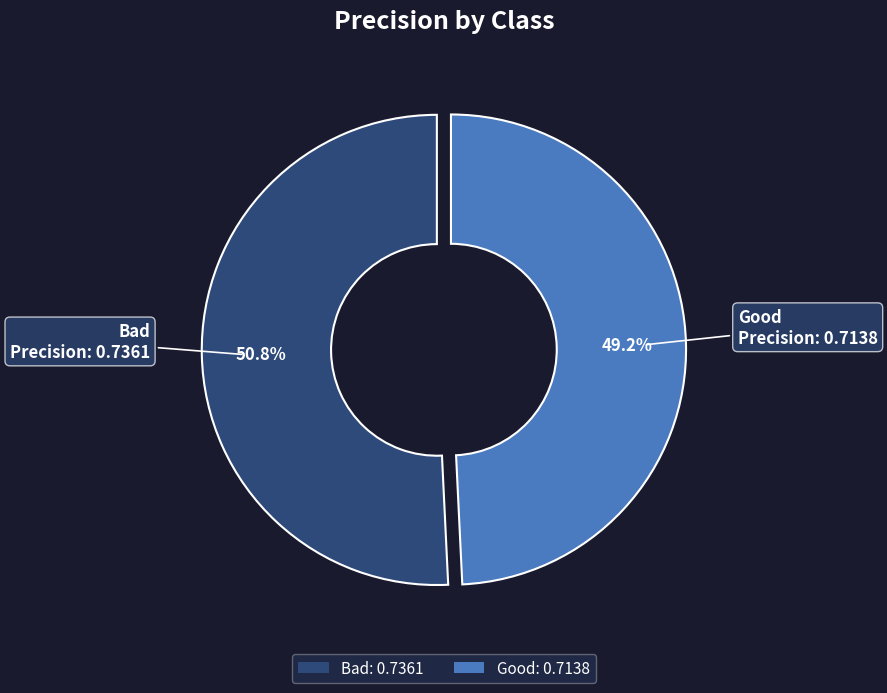

Rank the categories by value from lowest to highest.

Good, Bad